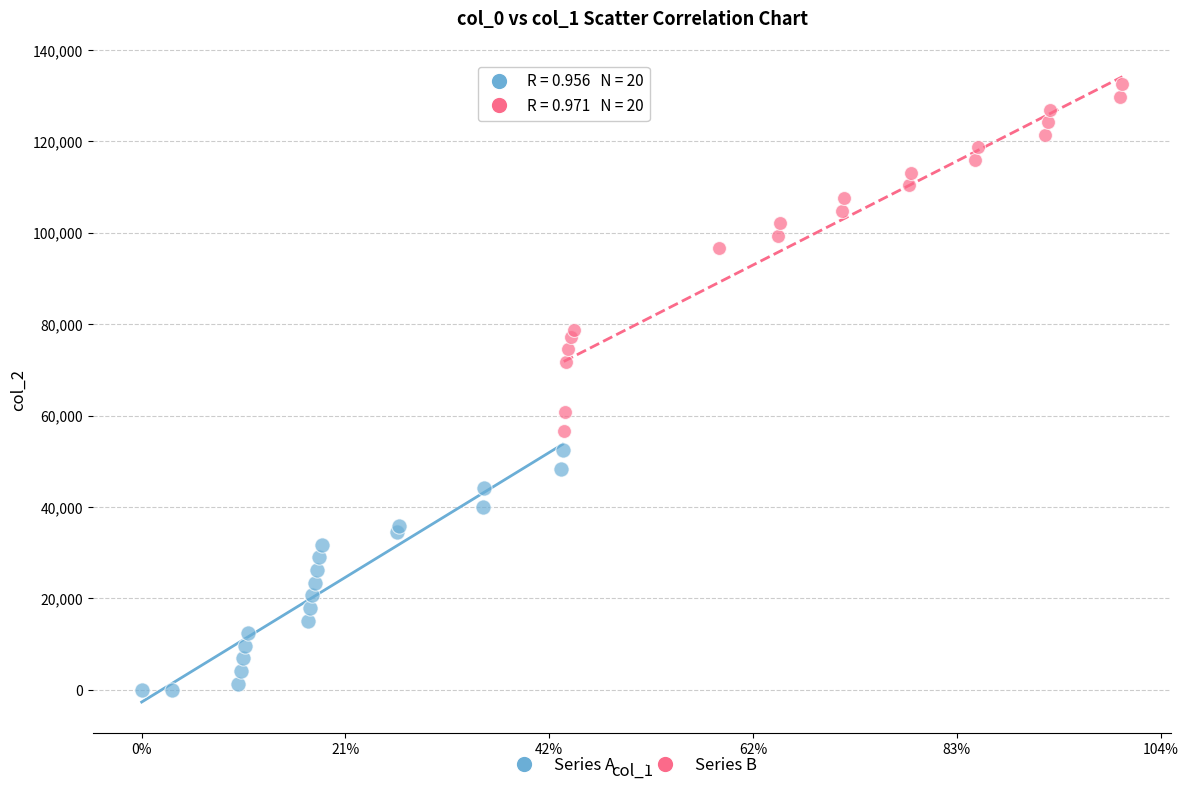

What are all the series names shown in the legend?

Series A, Series B